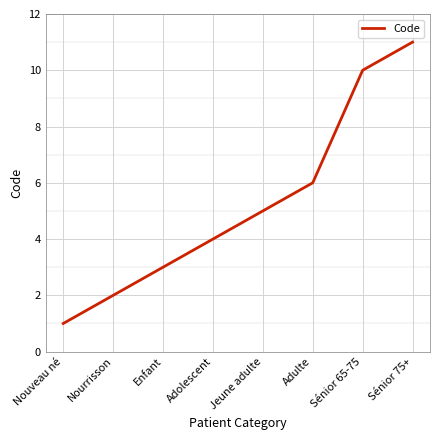

Reading left to right, list all the values displayed in this chart.

1	2	3	4	5	6	10	11